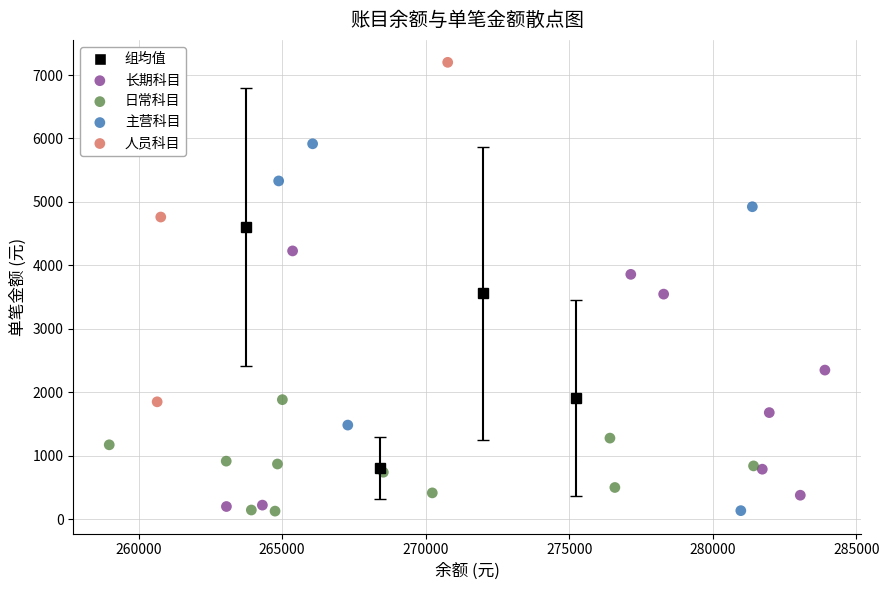

Which series has the largest Y range (max minus min)?

主营科目